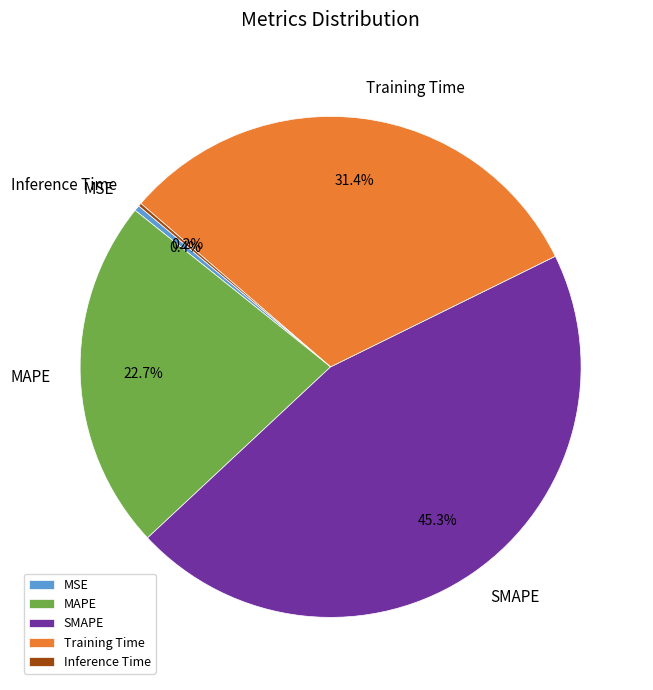

To the nearest percent, what portion does Training Time represent?

31%